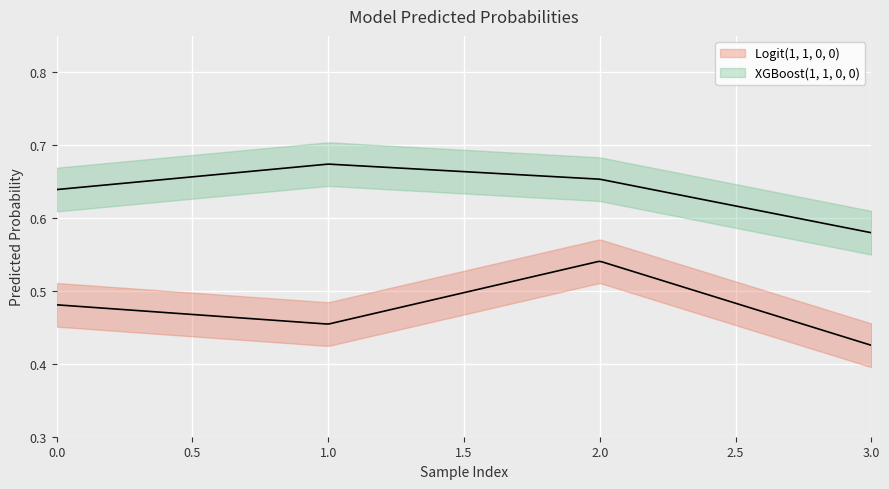

Reading right to left, extract all data points from this chart.

Logit(1, 1, 0, 0): 0.4	0.5	0.5	0.5
XGBoost(1, 1, 0, 0): 0.6	0.7	0.7	0.6